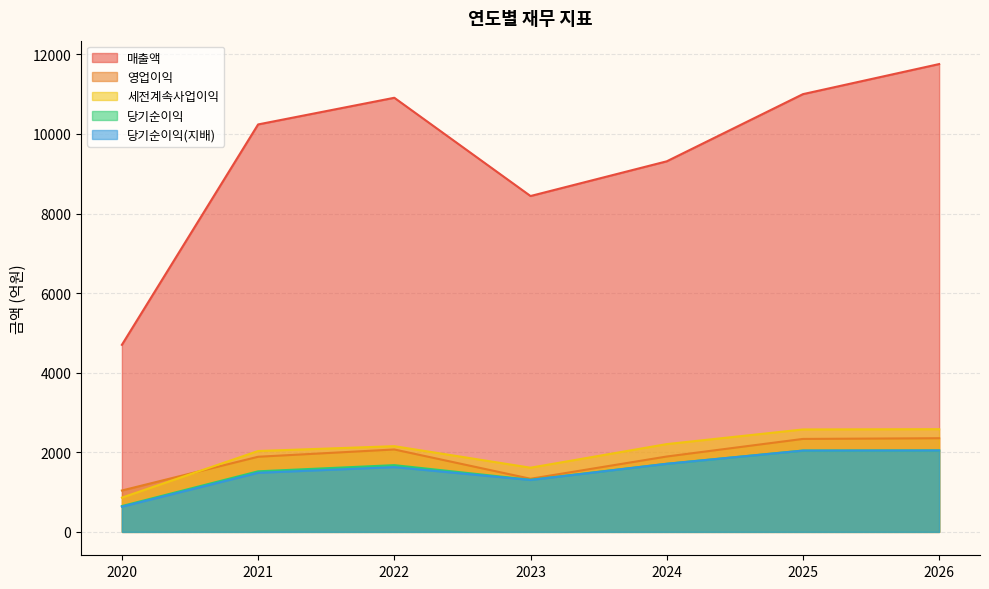

Does the chart have visible grid lines?

Yes